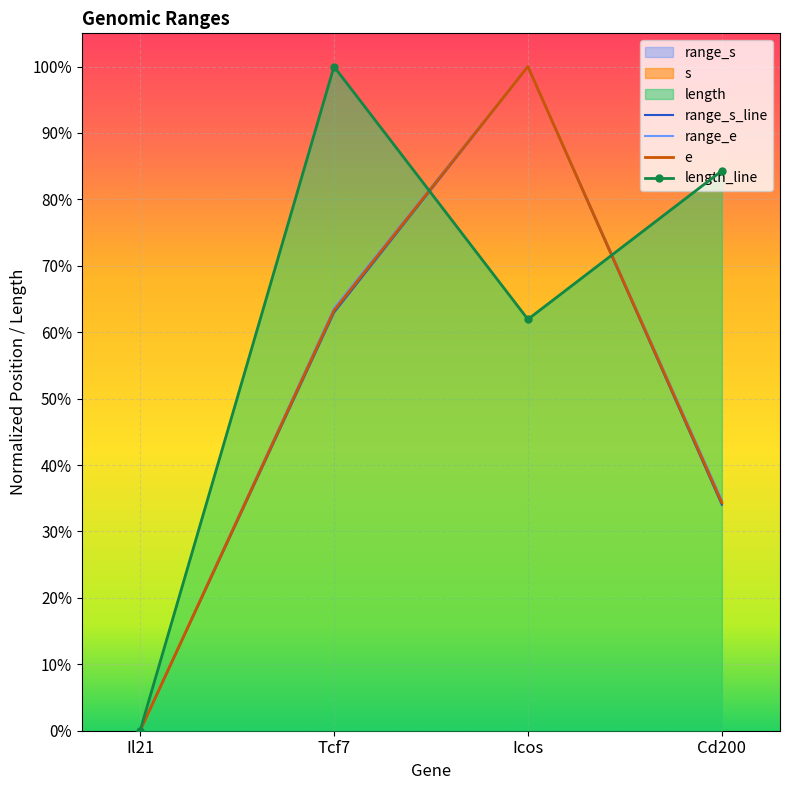

True or false: range_s_line has a value of 1.0 at Icos.

True